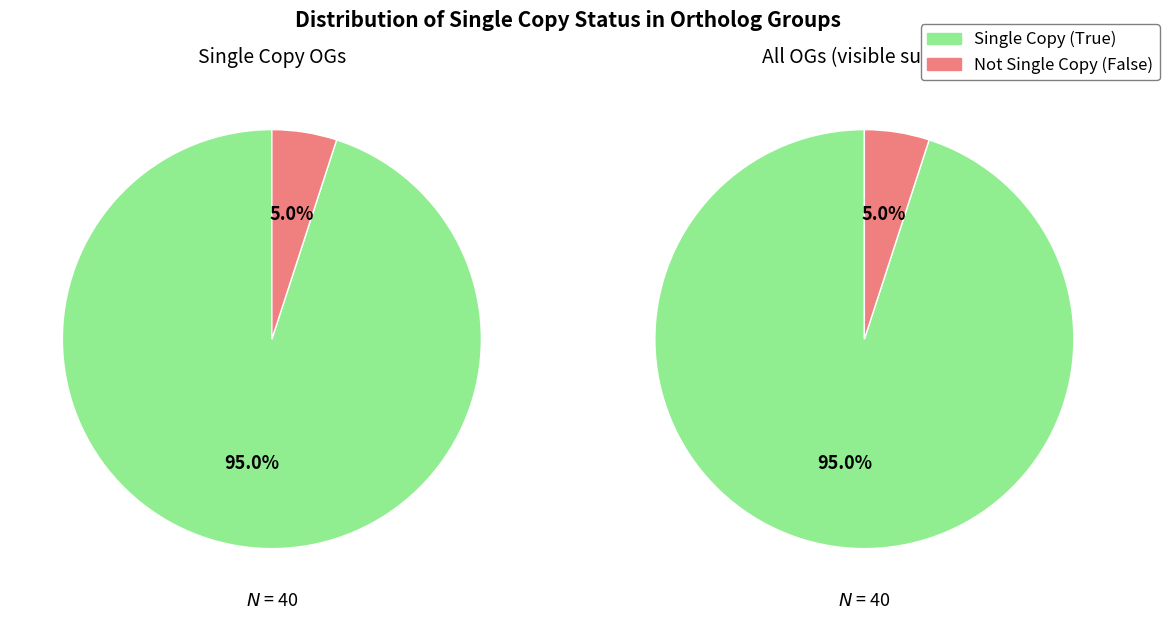

Do False and True together represent more than half of the pie?

Yes